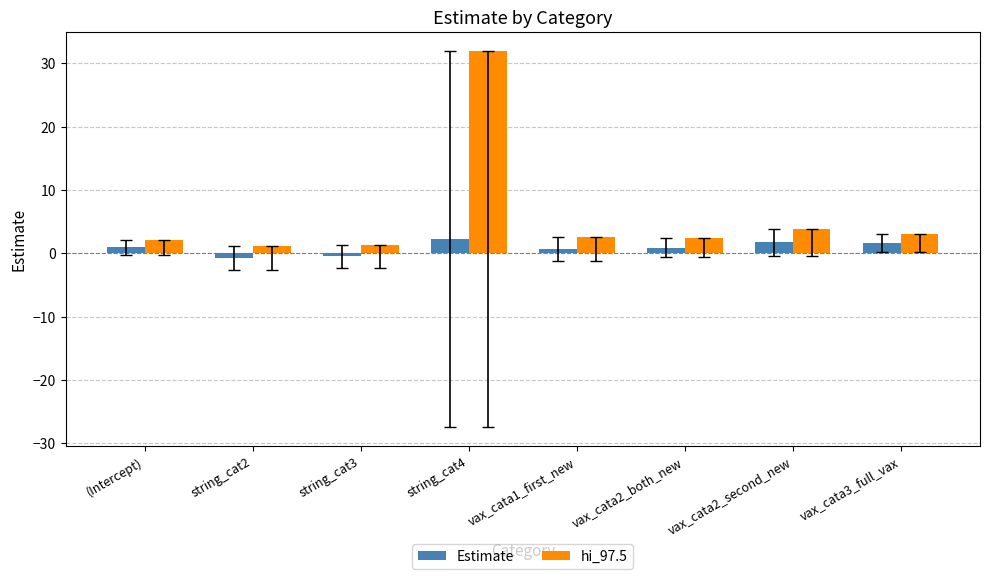

What is the greatest value displayed?

32.0